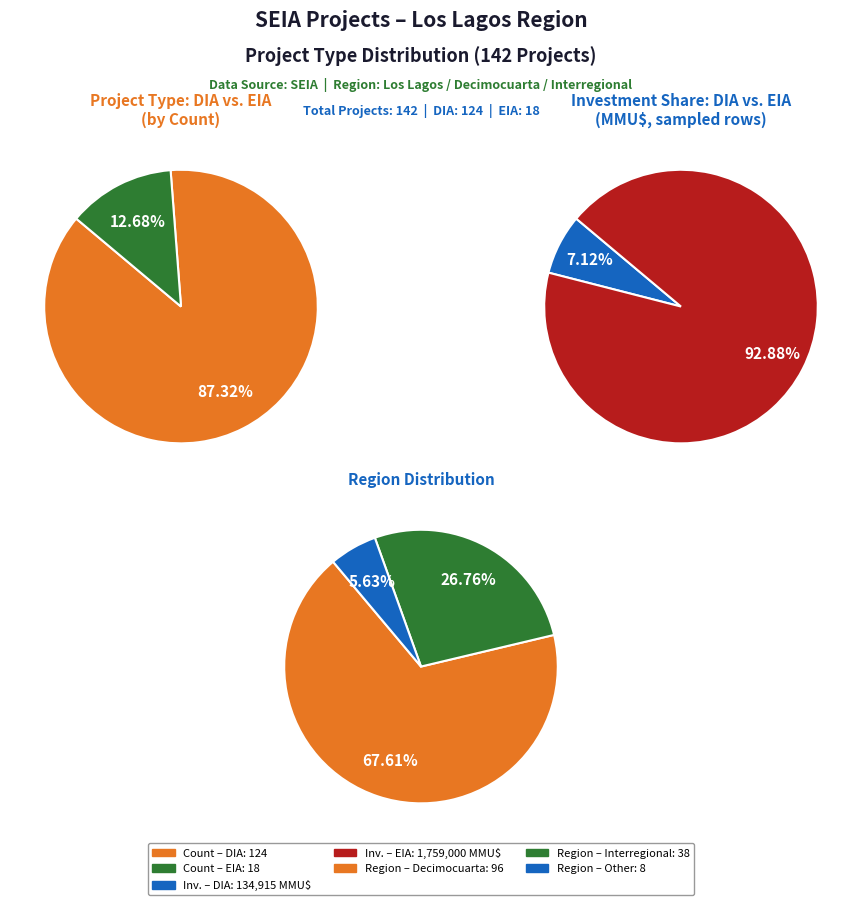

Approximately how many times larger is the value at DIA compared to EIA?

6.9